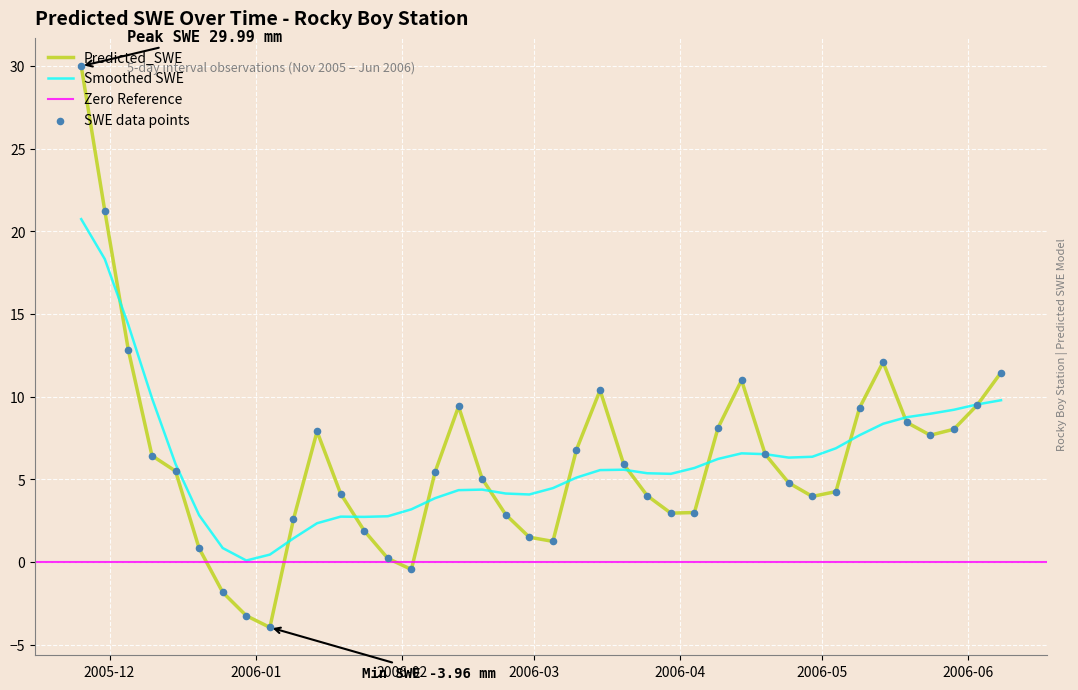

Which has a higher value, 2005-11-25 or 2006-03-10?

2005-11-25